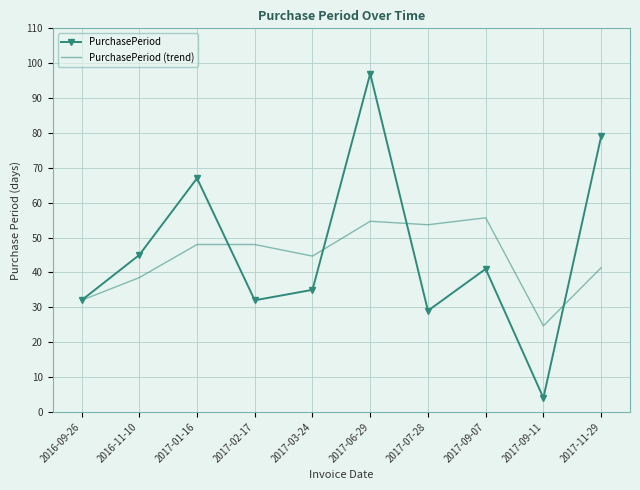

What is the approximate value of PurchasePeriod (trend) at 2017-02-17?

48.0